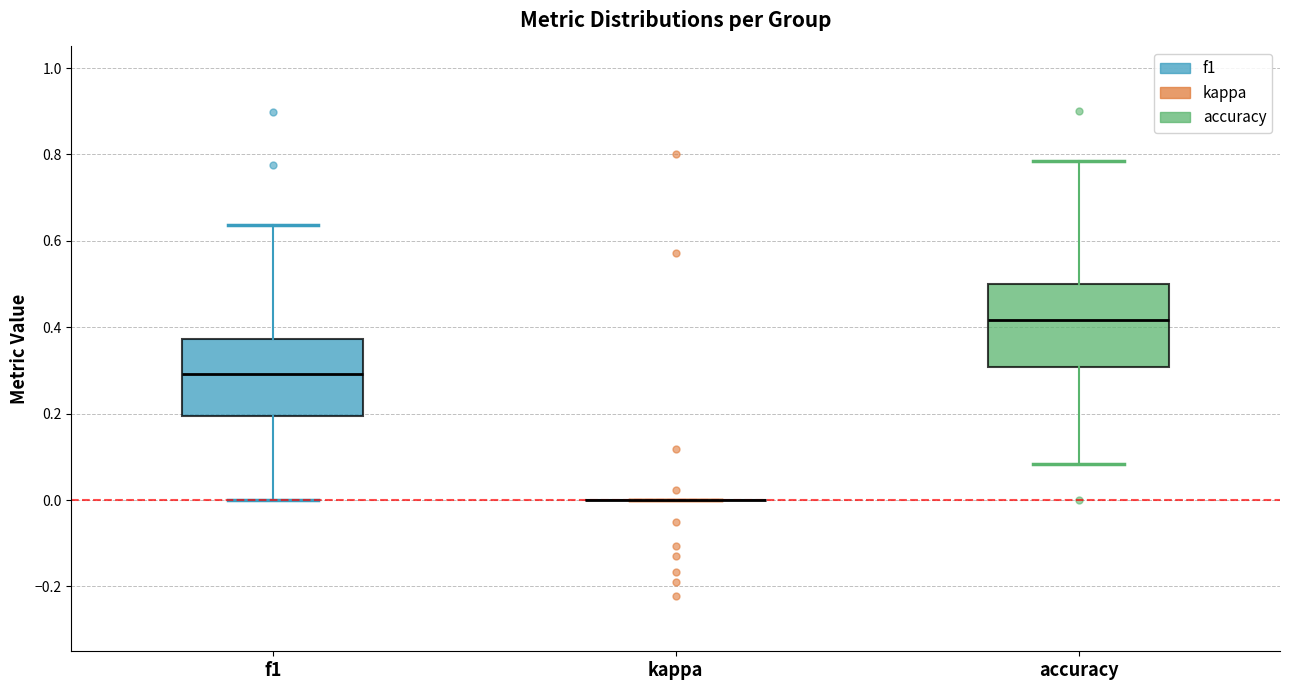

Reading left to right, read every box against the y-axis: the position of its median line, the range the box covers, and the ends of its whiskers. The values are not printed on the chart, so give them approximately, as read against the axis.

f1: median 0.30, box 0.20 to 0.38, whiskers 0.00 to 0.64
kappa: box collapsed to a line at 0.00, whiskers 0.00 to 0.00
accuracy: median 0.42, box 0.30 to 0.50, whiskers 0.08 to 0.78